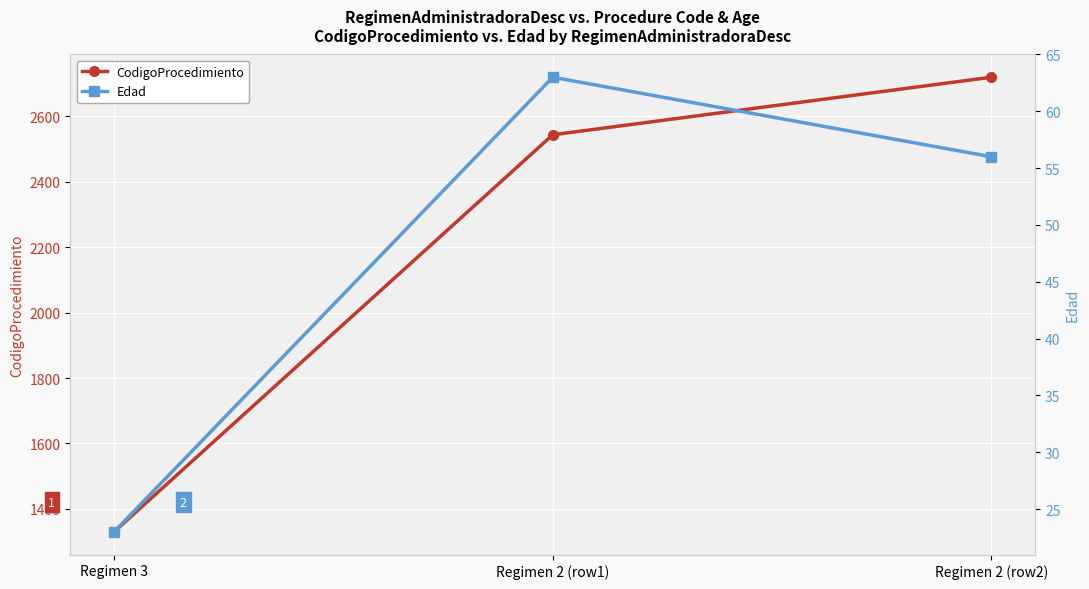

Reading left to right, transcribe all the data shown in this chart.

CodigoProcedimiento: Regimen 3=1330	Regimen 2 (row1)=2544	Regimen 2 (row2)=2720
Edad: Regimen 3=23	Regimen 2 (row1)=63	Regimen 2 (row2)=56